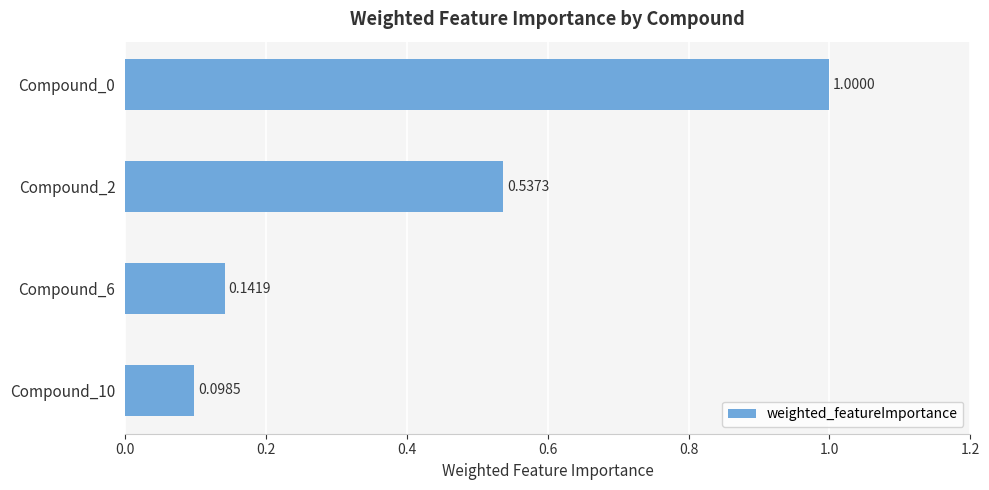

What is the average value?

0.4